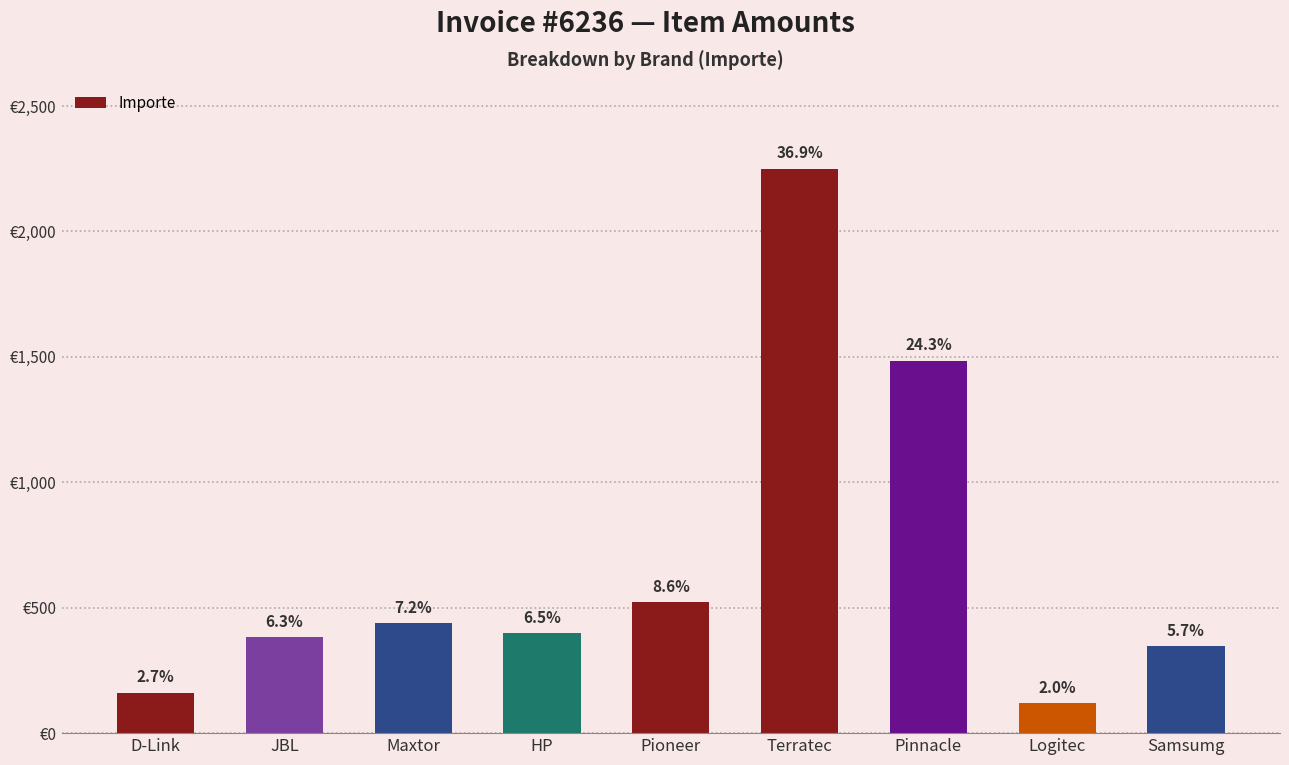

Are the bars horizontal?

No